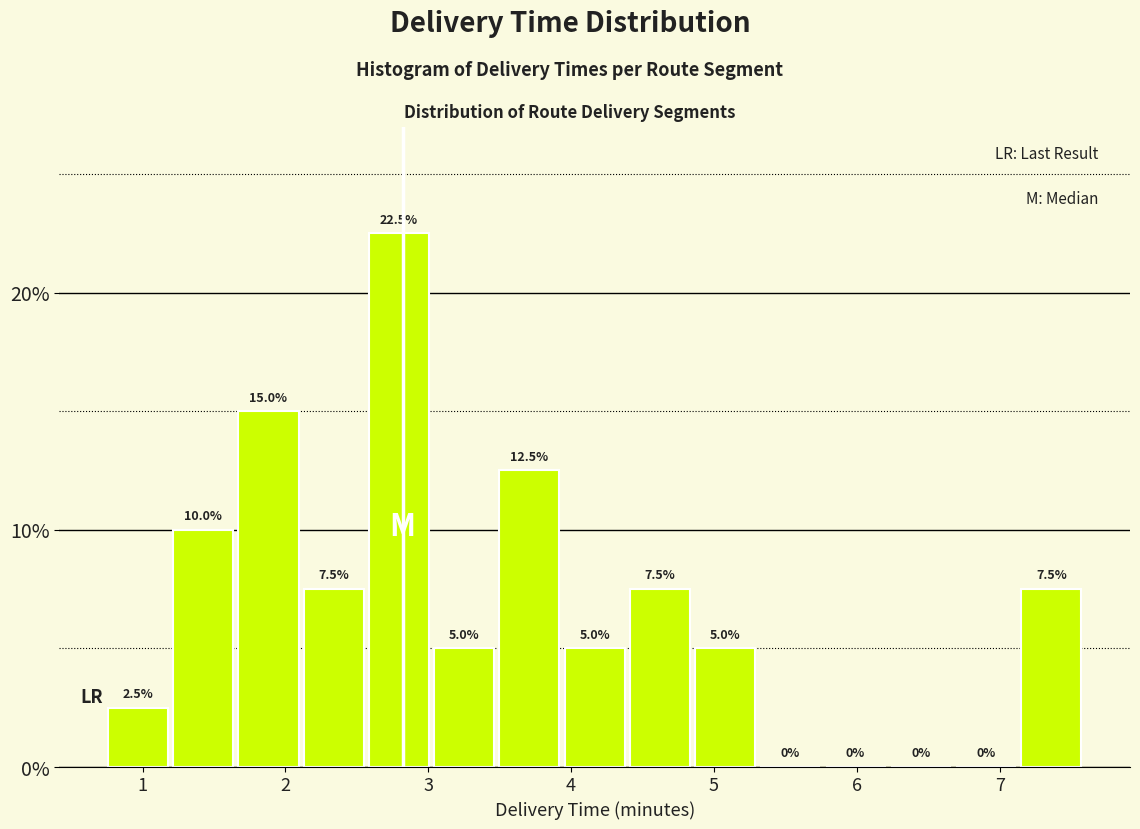

Reading left to right, transcribe this chart: for each bar, give the range it covers on the x-axis and its height. The bar edges are not printed on the chart, so give them approximately, as read against the axis.

0.7 to 1.2: 2.5
1.2 to 1.7: 10.0
1.7 to 2.1: 15.0
2.1 to 2.6: 7.5
2.6 to 3.0: 22.5
3.0 to 3.5: 5.0
3.5 to 3.9: 12.5
3.9 to 4.4: 5.0
4.4 to 4.9: 7.5
4.9 to 5.3: 5.0
5.3 to 5.8: 0.0
5.8 to 6.2: 0.0
6.2 to 6.7: 0.0
6.7 to 7.1: 0.0
7.1 to 7.6: 7.5